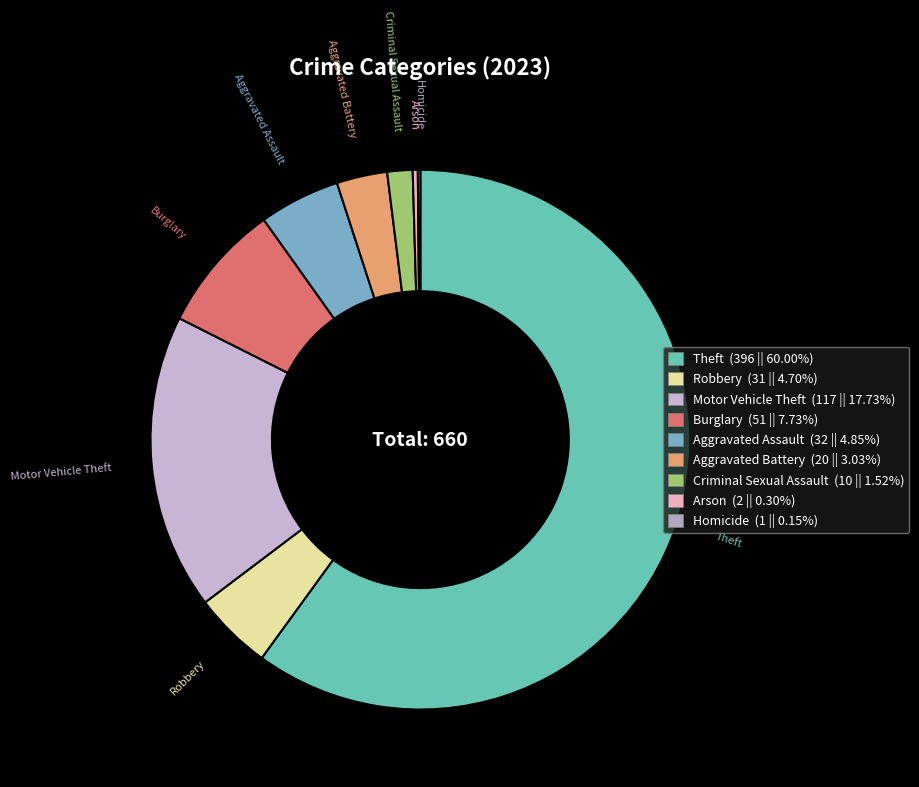

Combined, do Aggravated Battery and Criminal Sexual Assault account for over 50%?

No